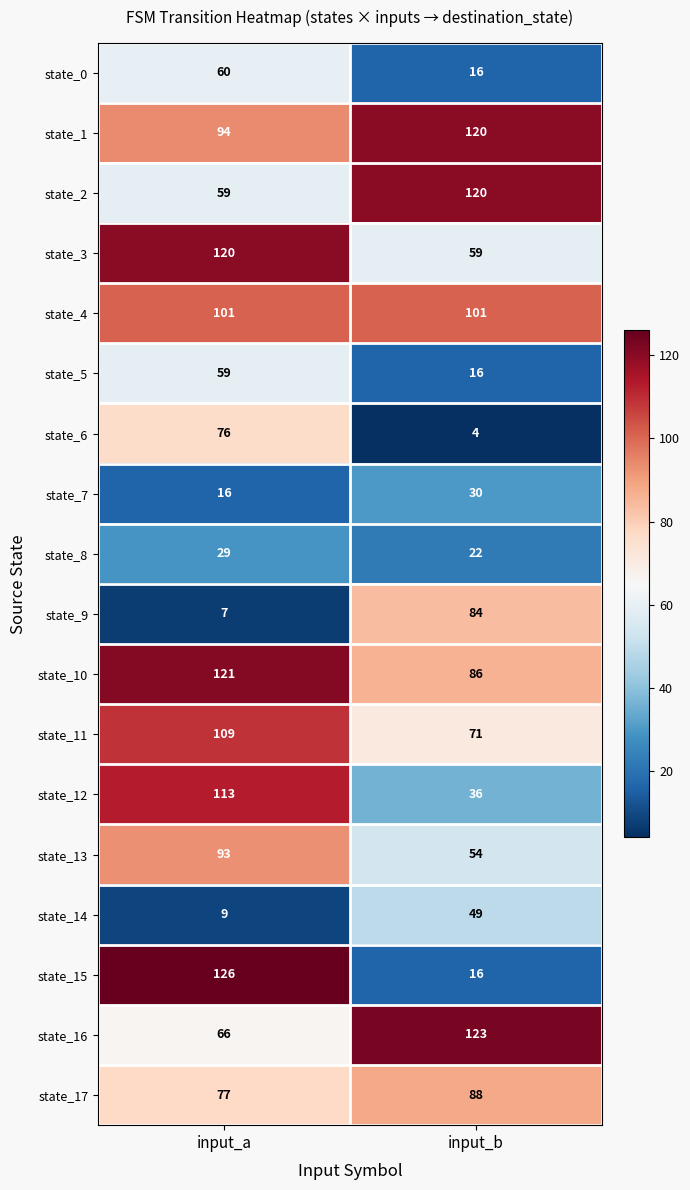

Which series has the largest total across all categories?

state_1